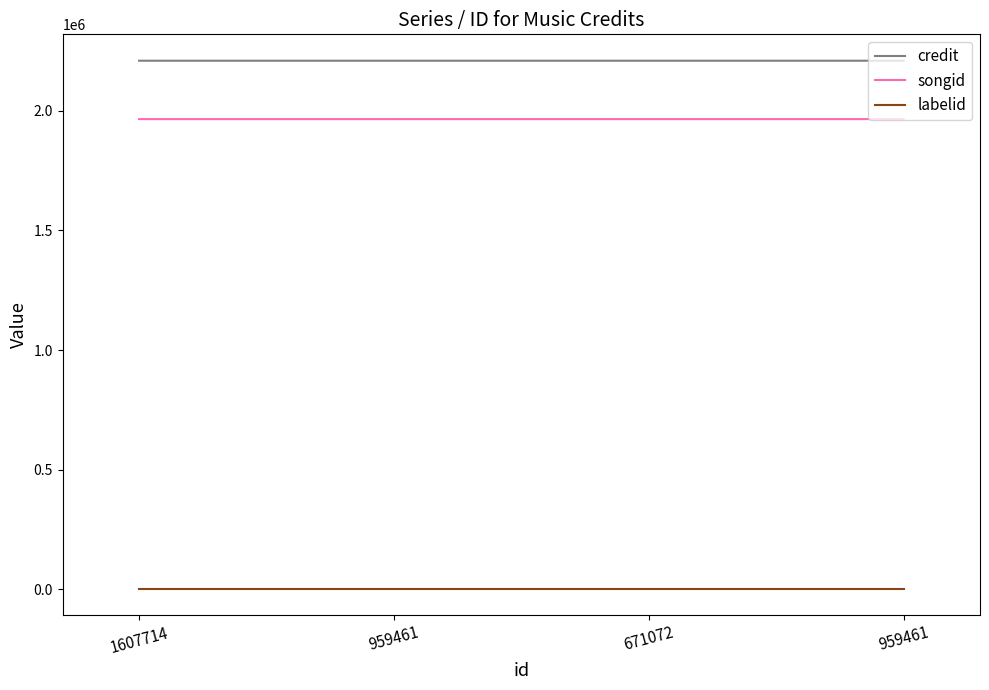

How many lines are shown in the chart?

3